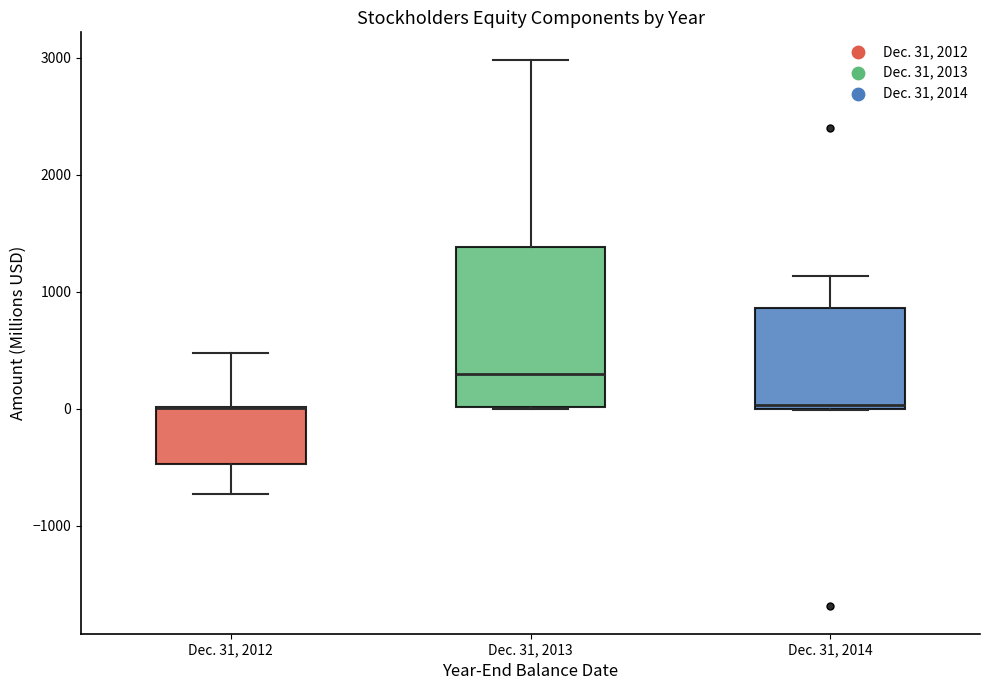

Which box is the tallest, from its lower edge to its upper edge?

Dec. 31, 2013